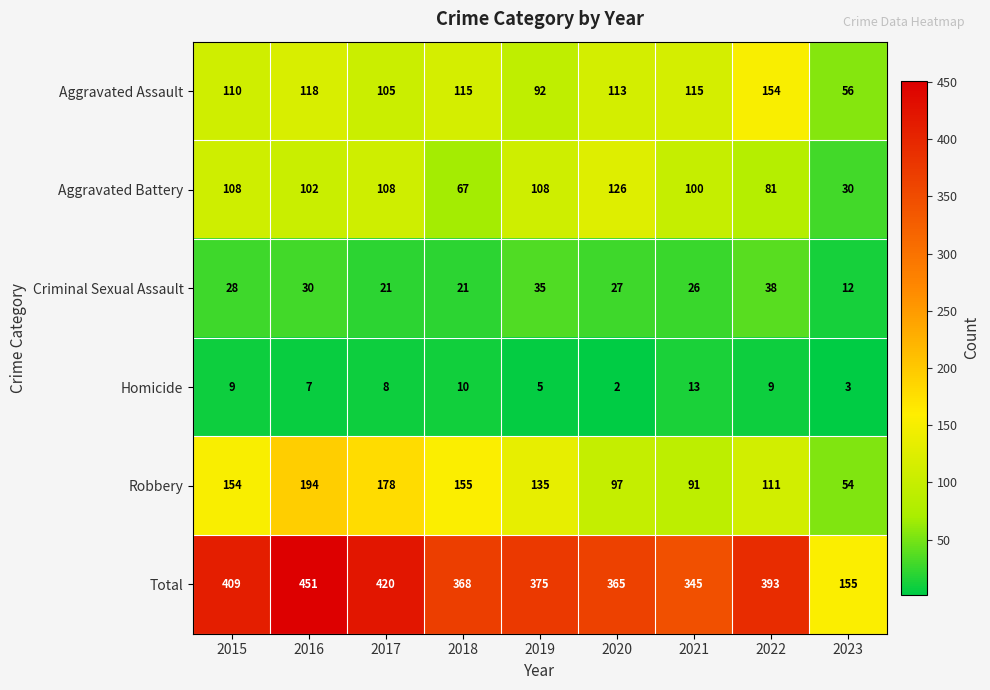

How many data points does each series have?

9